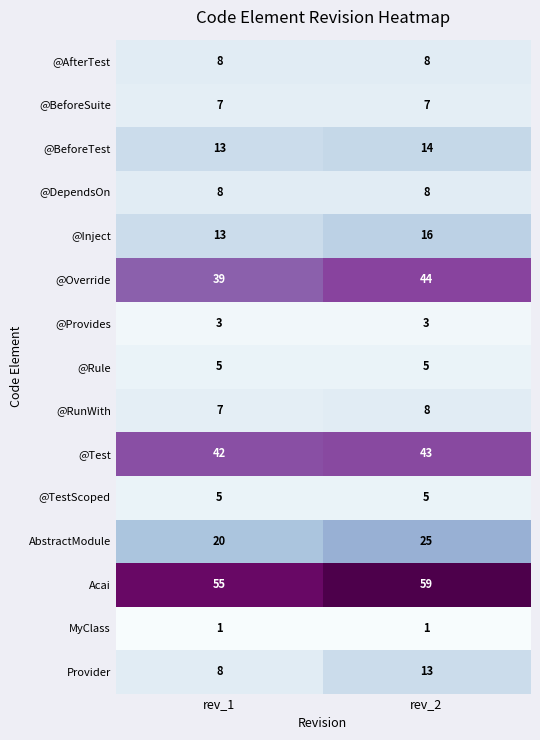

At how many categories does at least one series exceed 8?

2